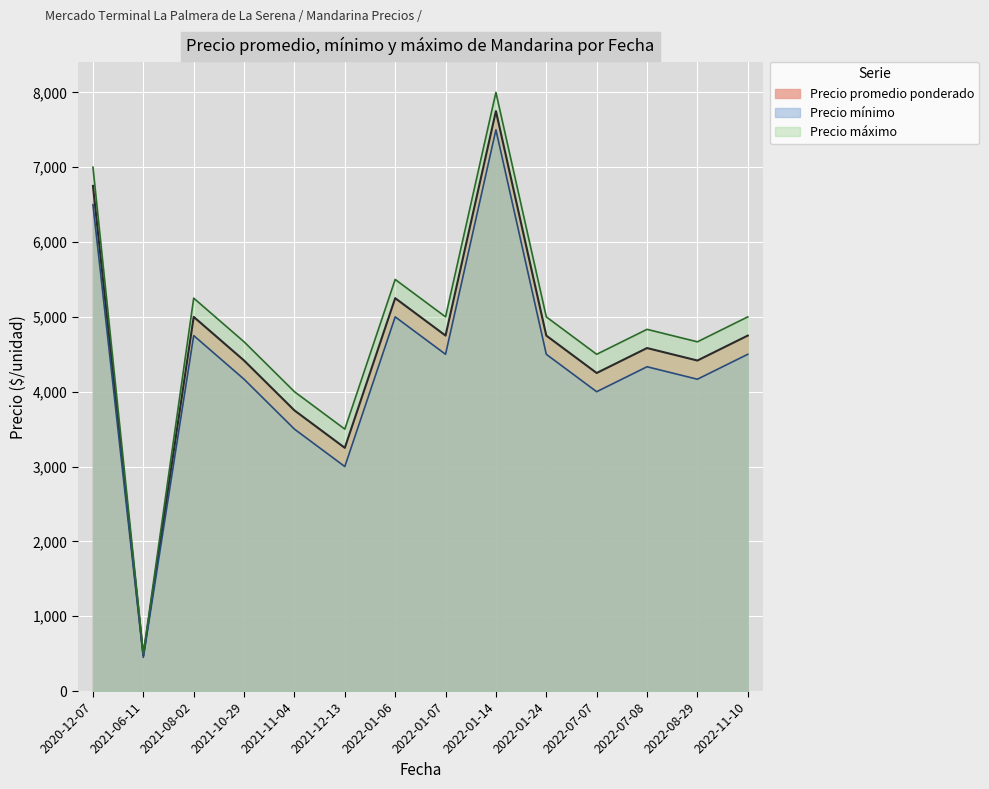

True or false: Precio máximo has a value of 2646 at 2022-01-06.

False